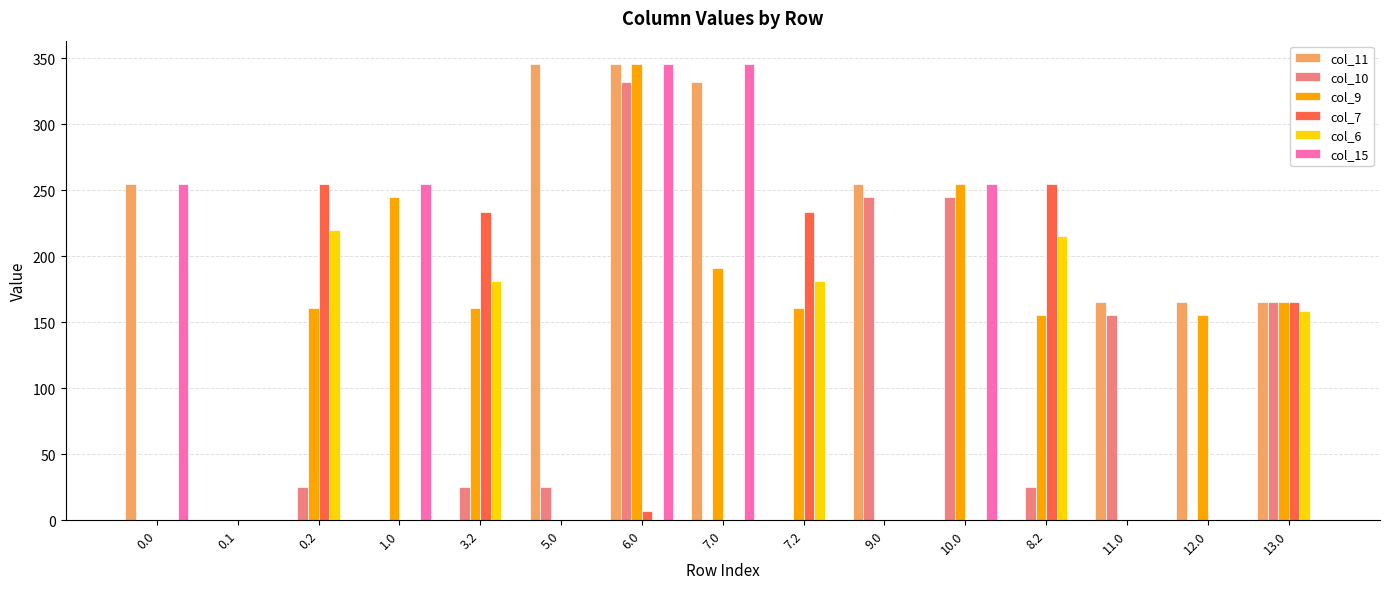

Is it true that col_15 equals 255.0 at 1.0?

True